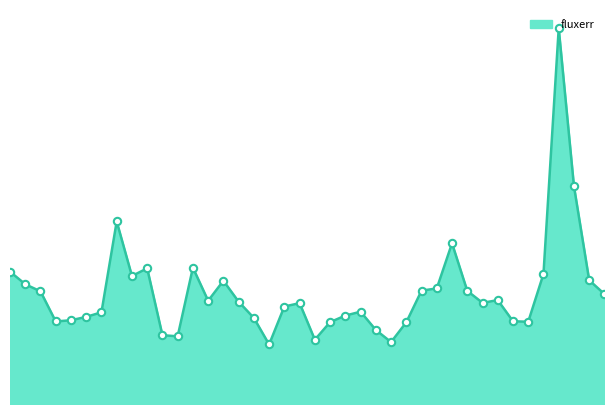

Is this an area chart (filled region under the line)?

Yes